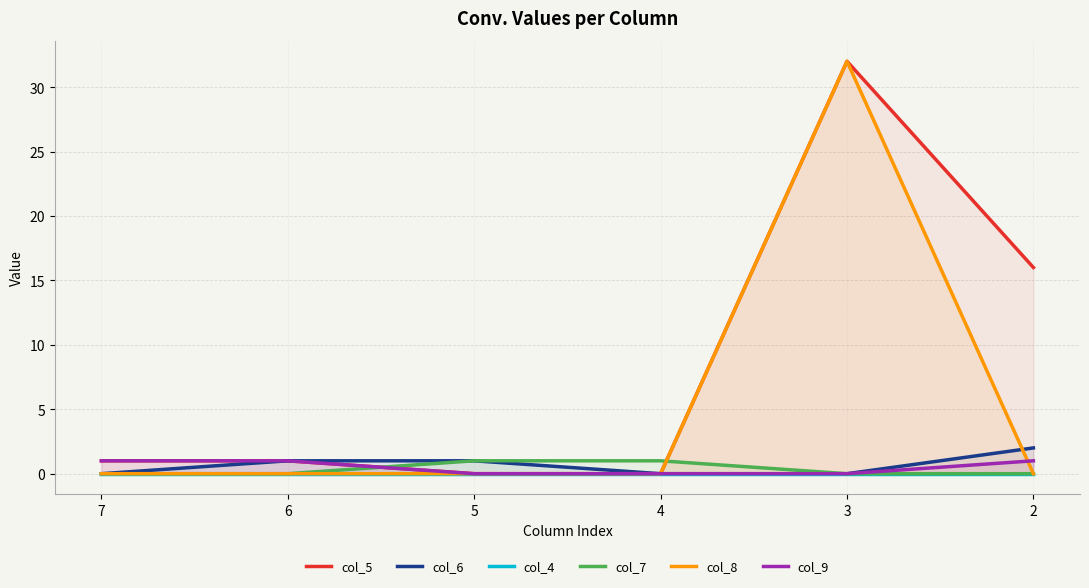

How many categories are shown in the chart?

6